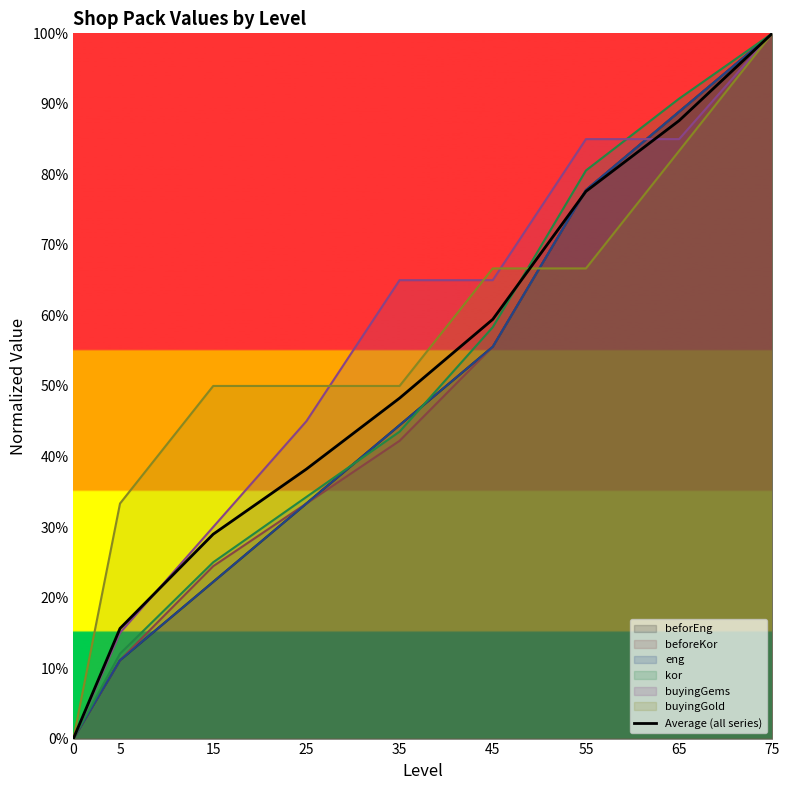

Does the chart have visible grid lines?

No